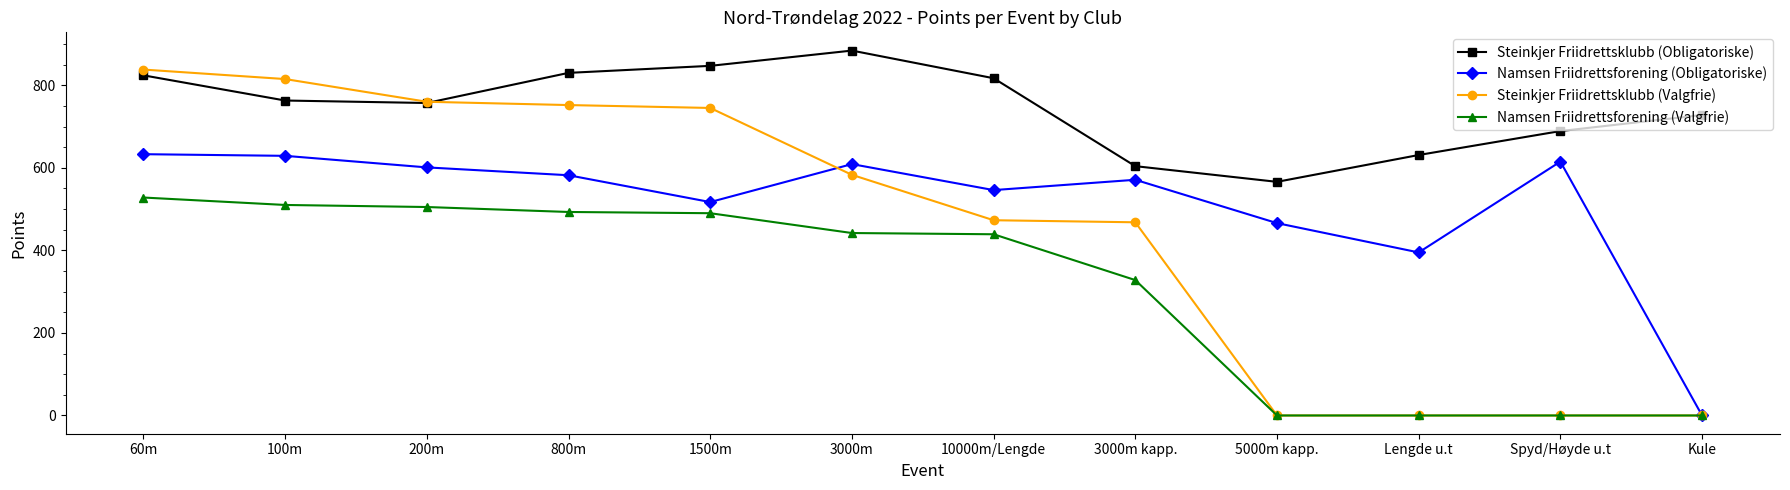

True or false: Namsen Friidrettsforening (Obligatoriske) and Steinkjer Friidrettsklubb (Obligatoriske) cross at least once.

False